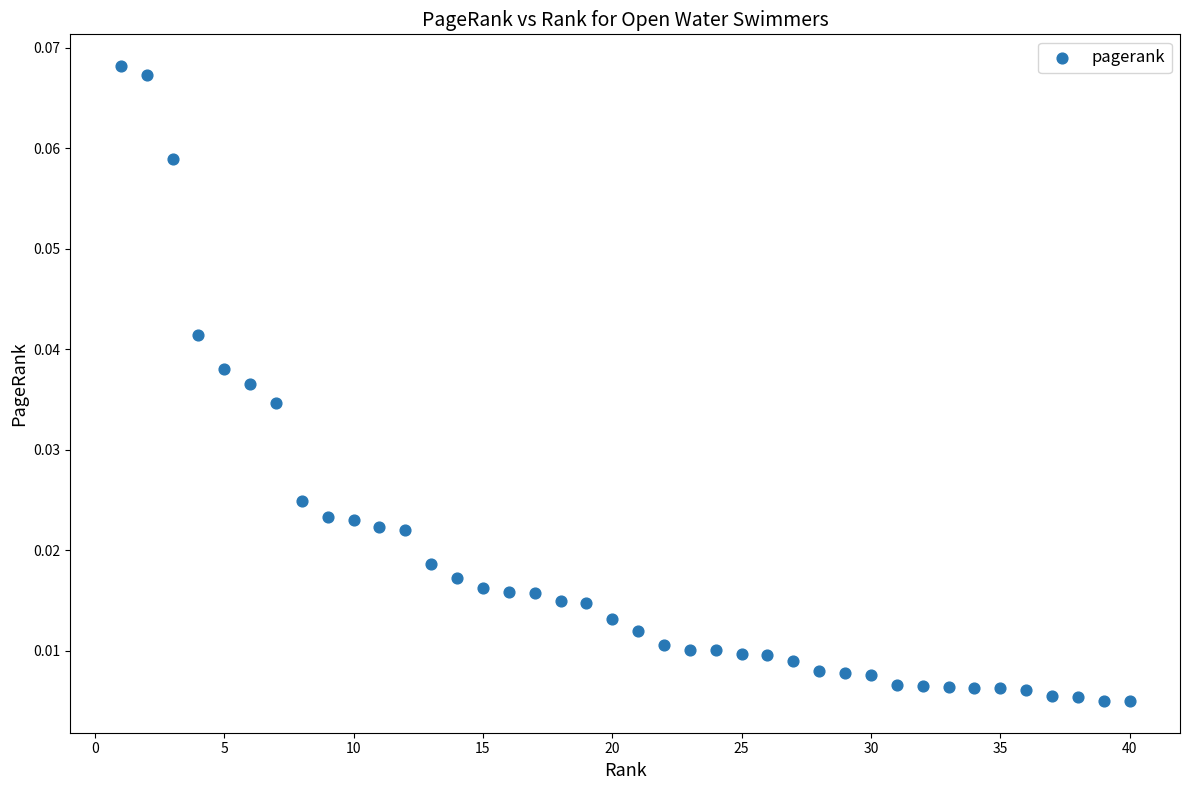

What is the range of X values (max minus min)?

39.0